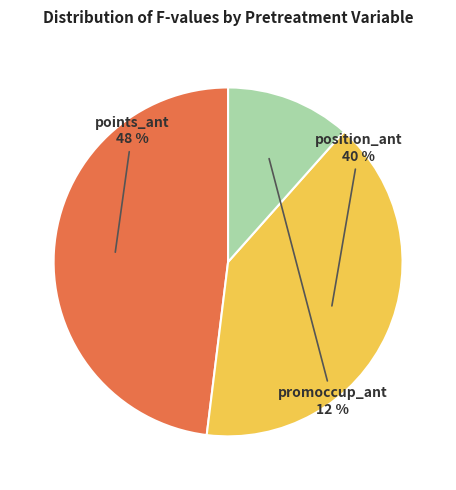

How many slices are in this pie chart?

3